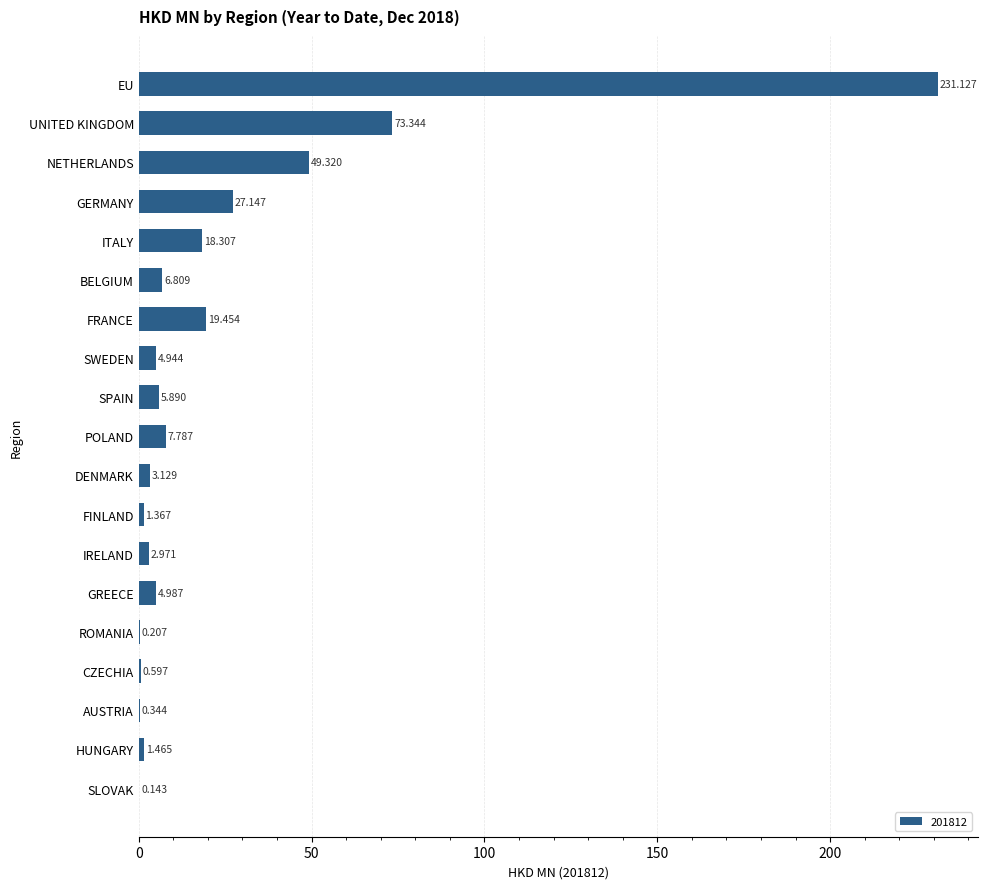

Which category has the highest value across all series?

EU